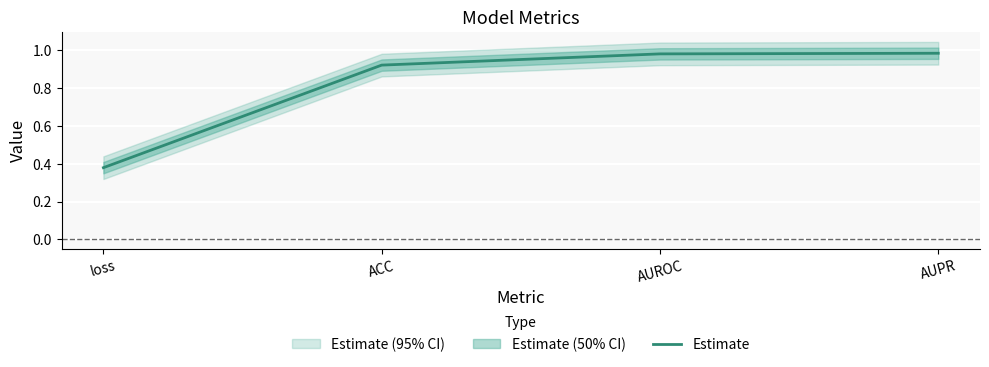

Does the chart display data point markers on the line(s)?

No